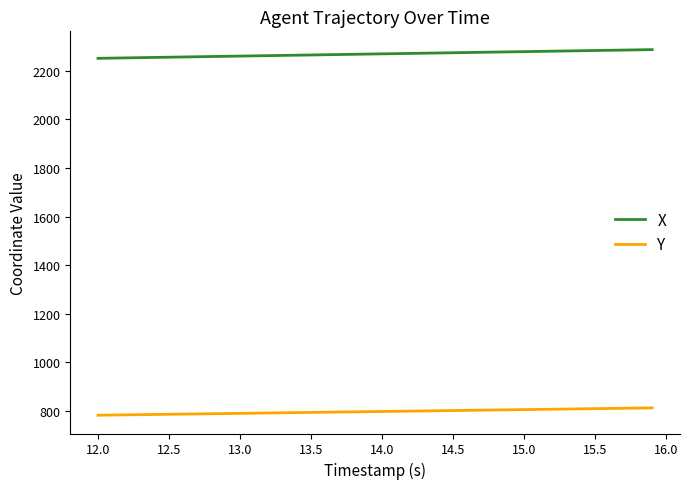

What is the average value of the Y series?

796.6